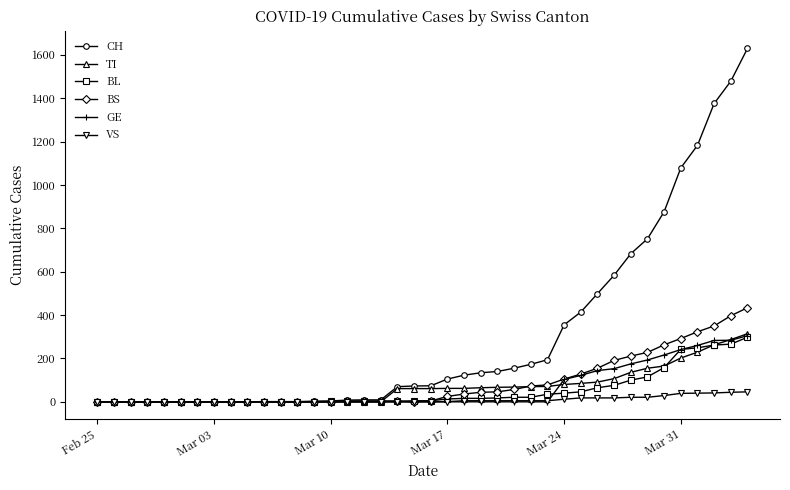

What is the maximum value shown in the chart?

1630